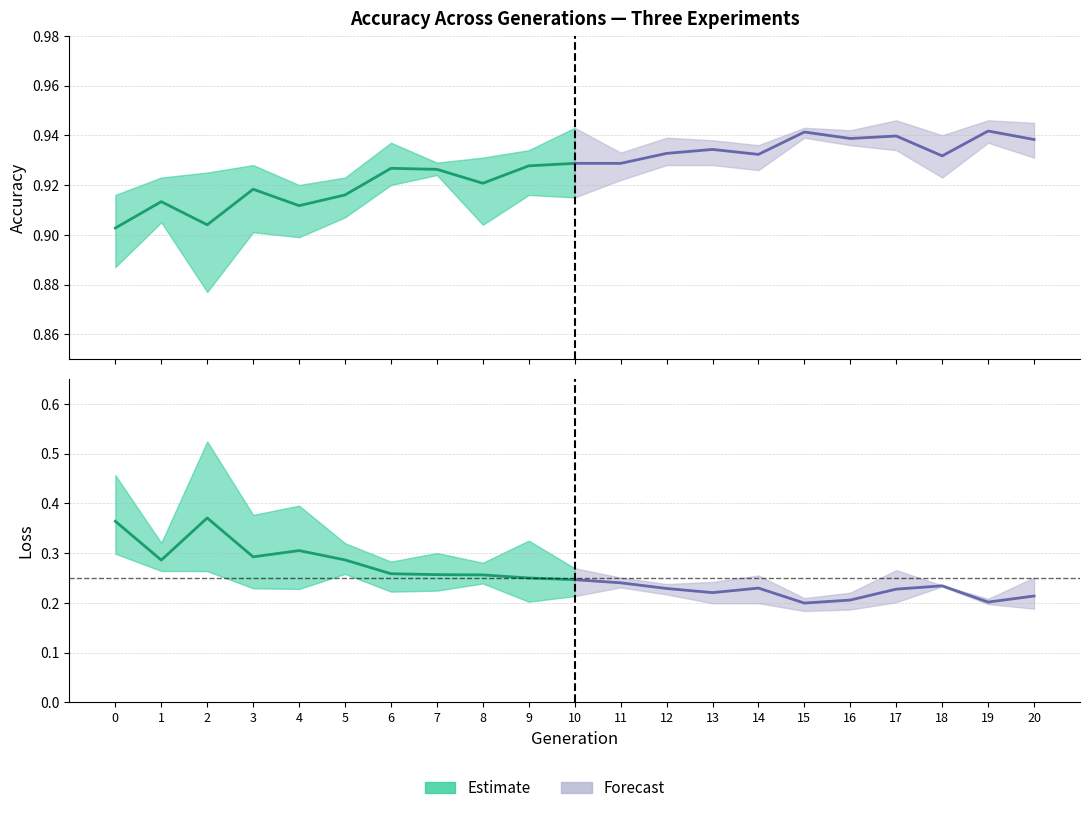

True or false: Estimate (avg) has more than 2 interior local peaks.

False